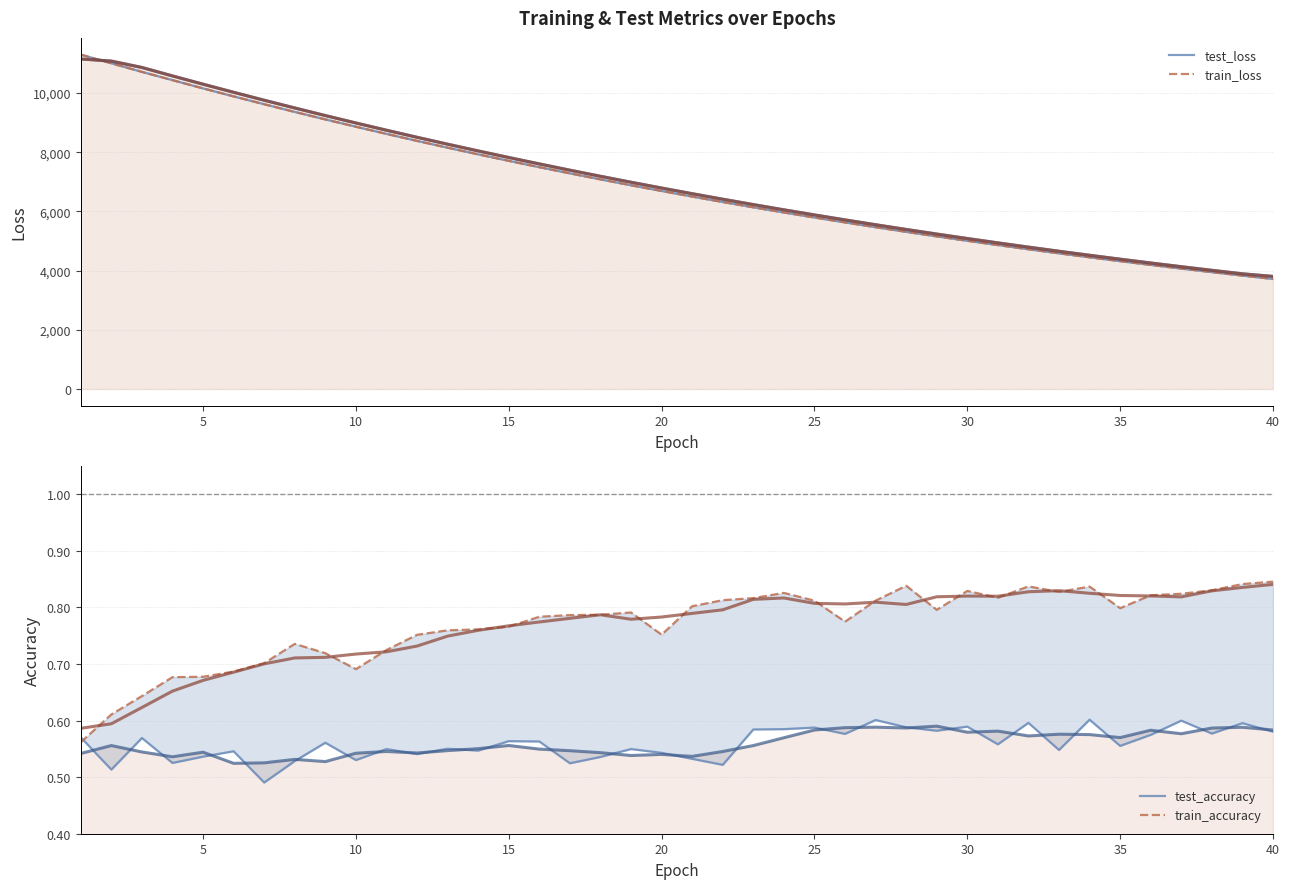

Reading left to right, list all the values displayed in this chart.

test_loss: 11295.8	11004.8	10713.9	10434.4	10155.7	9885.7	9620.9	9361.1	9107.7	8861.0	8619.3	8382.5	8152.4	7927.6	7708.2	7494.2	7285.4	7081.9	6883.0	6690.2	6501.3	6317.4	6138.0	5963.4	5793.4	5627.6	5466.2	5309.0	5156.3	5006.7	4861.9	4720.4	4582.8	4448.6	4318.5	4191.4	4067.8	3947.6	3830.4	3716.6
train_loss: 11296.1	11001.9	10712.7	10431.9	10154.1	9883.6	9618.6	9359.2	9106.1	8859.2	8617.4	8380.9	8150.6	7925.9	7706.6	7492.5	7283.7	7080.1	6881.6	6688.5	6499.7	6315.8	6136.6	5962.0	5792.0	5626.6	5465.0	5307.7	5154.9	5005.6	4860.5	4719.1	4581.5	4447.5	4317.3	4190.2	4066.7	3946.4	3829.4	3715.6
test_accuracy: 0.6	0.5	0.6	0.5	0.5	0.5	0.5	0.5	0.6	0.5	0.5	0.5	0.6	0.5	0.6	0.6	0.5	0.5	0.5	0.5	0.5	0.5	0.6	0.6	0.6	0.6	0.6	0.6	0.6	0.6	0.6	0.6	0.5	0.6	0.6	0.6	0.6	0.6	0.6	0.6
train_accuracy: 0.6	0.6	0.6	0.7	0.7	0.7	0.7	0.7	0.7	0.7	0.7	0.8	0.8	0.8	0.8	0.8	0.8	0.8	0.8	0.8	0.8	0.8	0.8	0.8	0.8	0.8	0.8	0.8	0.8	0.8	0.8	0.8	0.8	0.8	0.8	0.8	0.8	0.8	0.8	0.8